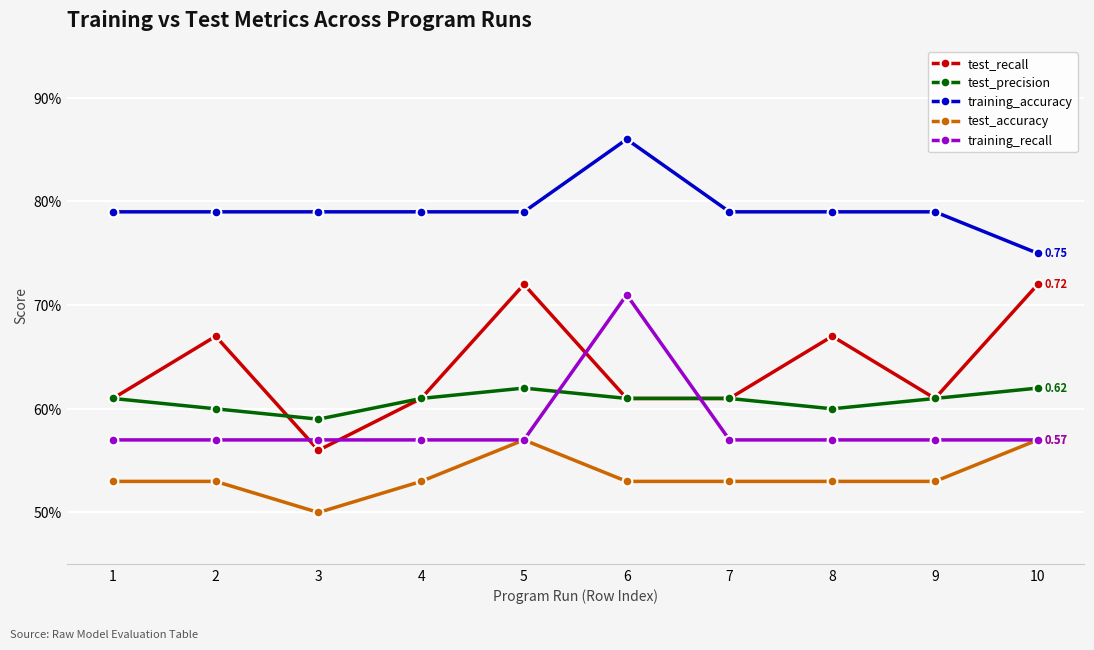

Reading left to right, list all the values displayed in this chart.

test_recall: 0.6	0.7	0.6	0.6	0.7	0.6	0.6	0.7	0.6	0.7
test_precision: 0.6	0.6	0.6	0.6	0.6	0.6	0.6	0.6	0.6	0.6
training_accuracy: 0.8	0.8	0.8	0.8	0.8	0.9	0.8	0.8	0.8	0.8
test_accuracy: 0.5	0.5	0.5	0.5	0.6	0.5	0.5	0.5	0.5	0.6
training_recall: 0.6	0.6	0.6	0.6	0.6	0.7	0.6	0.6	0.6	0.6